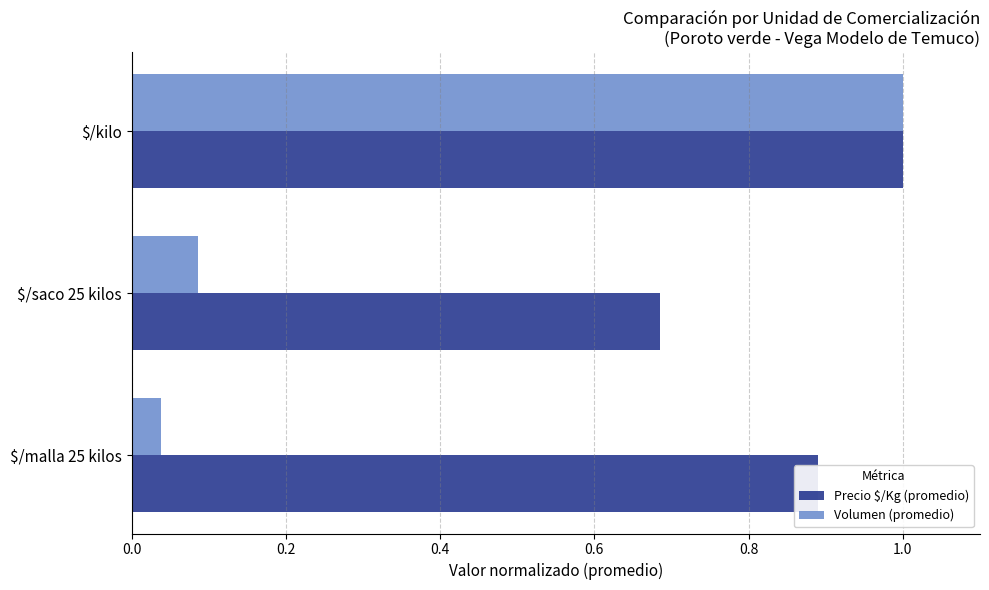

Which series has the largest total across all categories?

Precio $/Kg (promedio)